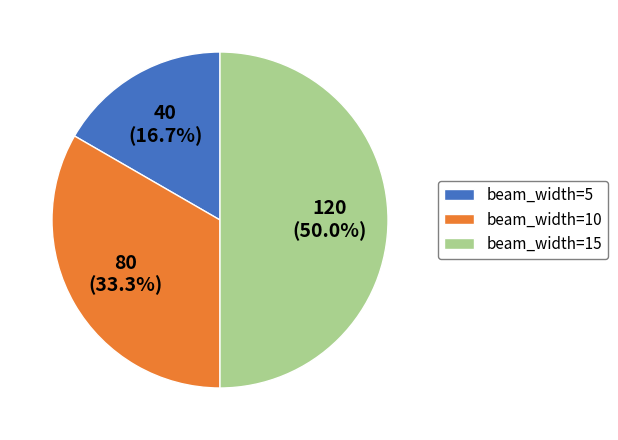

Which has a higher value, beam_width=5 or beam_width=15?

beam_width=15